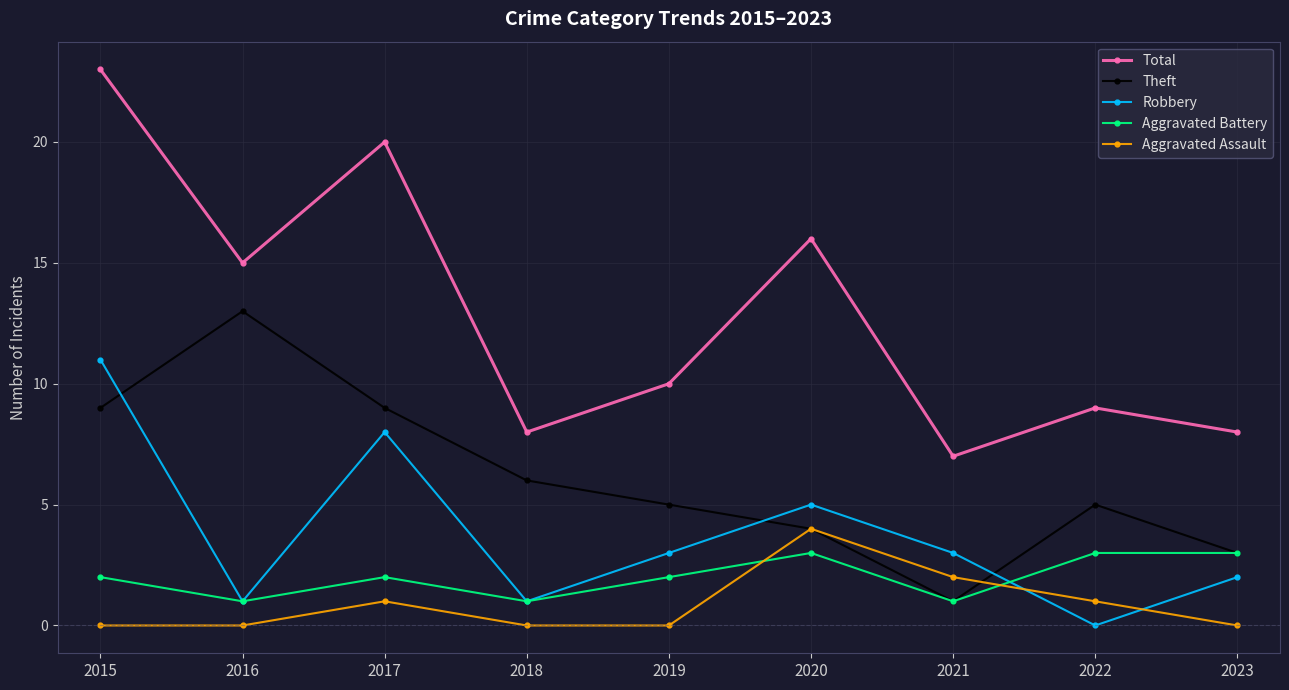

Is this an area chart (filled region under the line)?

No